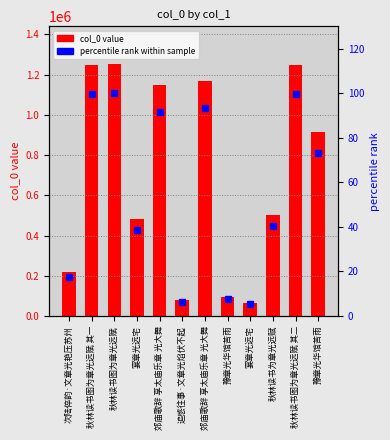

What is the spread (max minus min) of values at 宴章光远宅?

483820.4